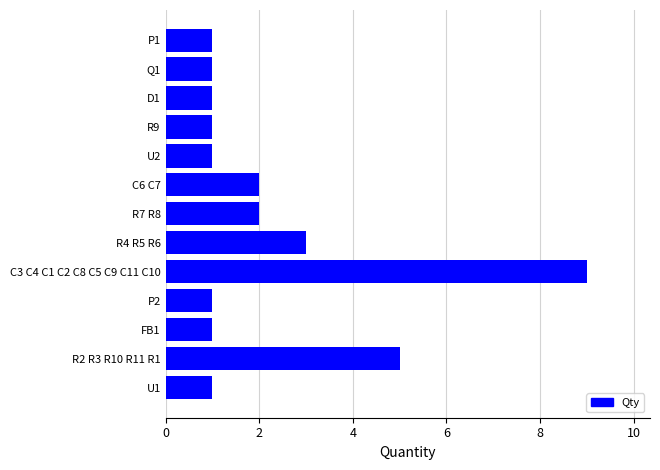

Is it true that the value at Q1 is 1?

True